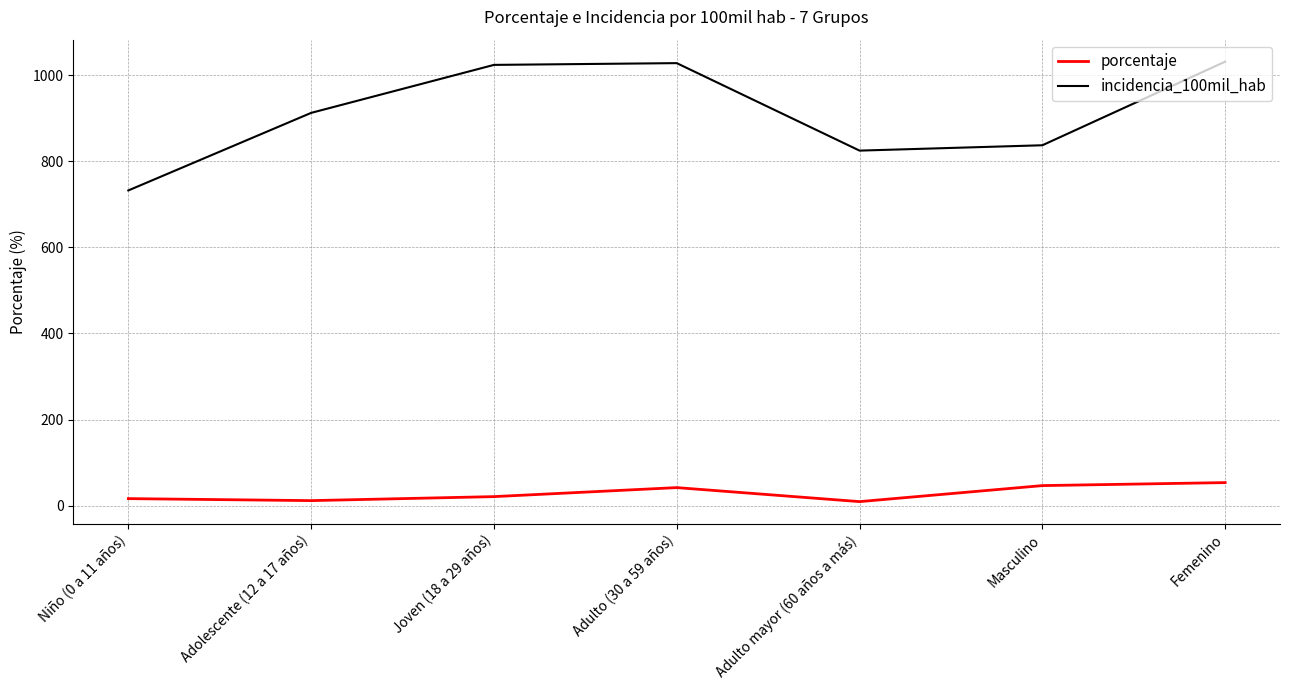

At Masculino, list the series in order from largest to smallest.

incidencia_100mil_hab, porcentaje